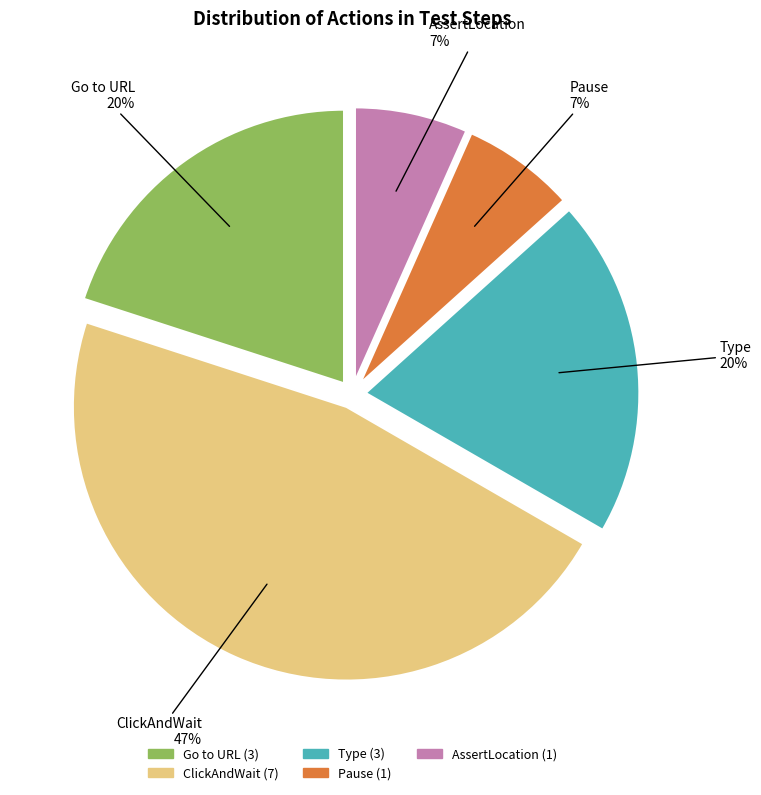

Combined, do Type and Pause account for over 50%?

No